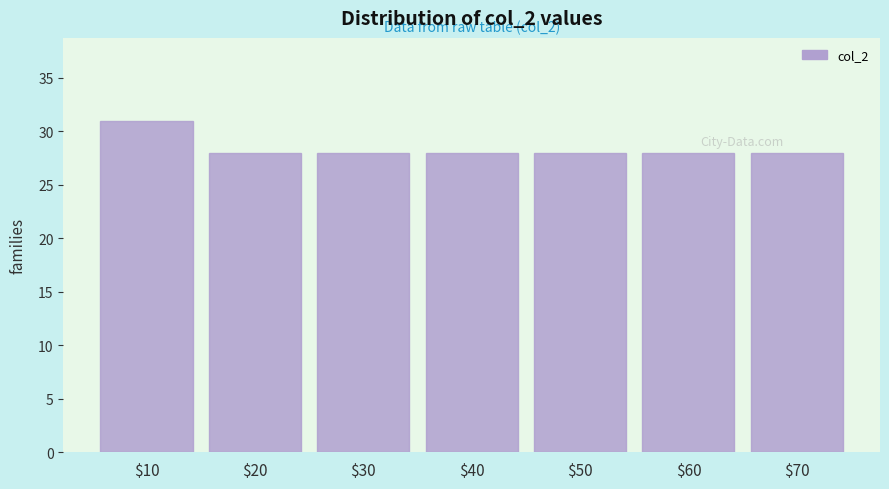

Reading left to right, extract all data points from this chart.

31	28	28	28	28	28	28